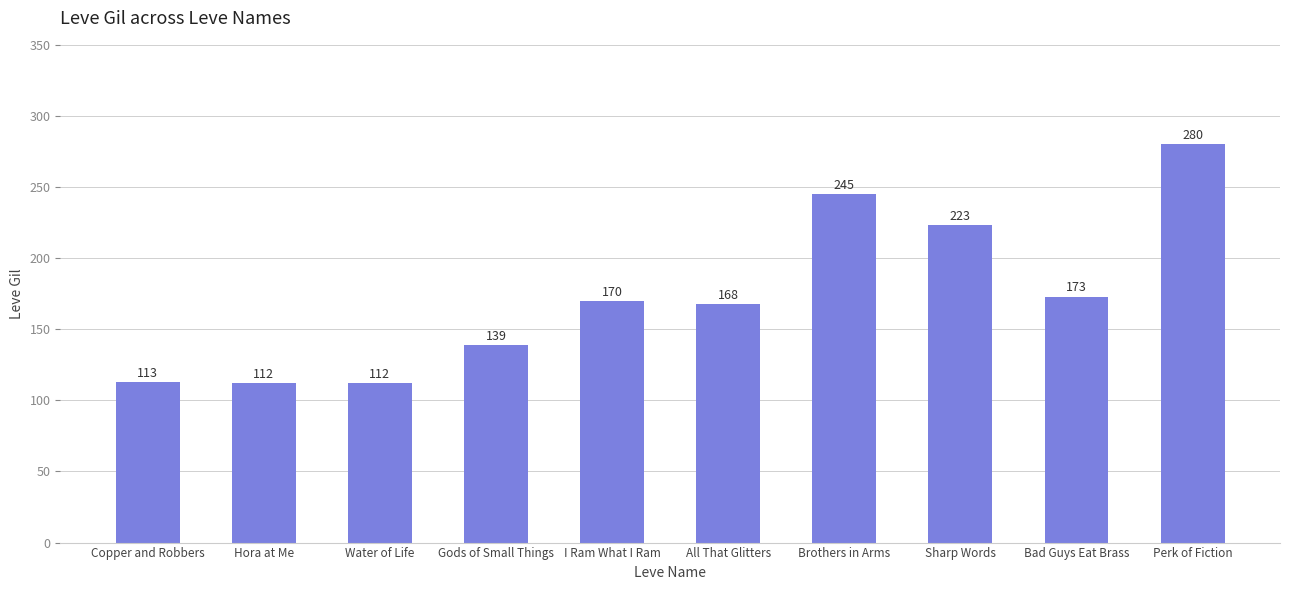

Reading right to left, what are all the values shown in this chart?

280	173	223	245	168	170	139	112	112	113